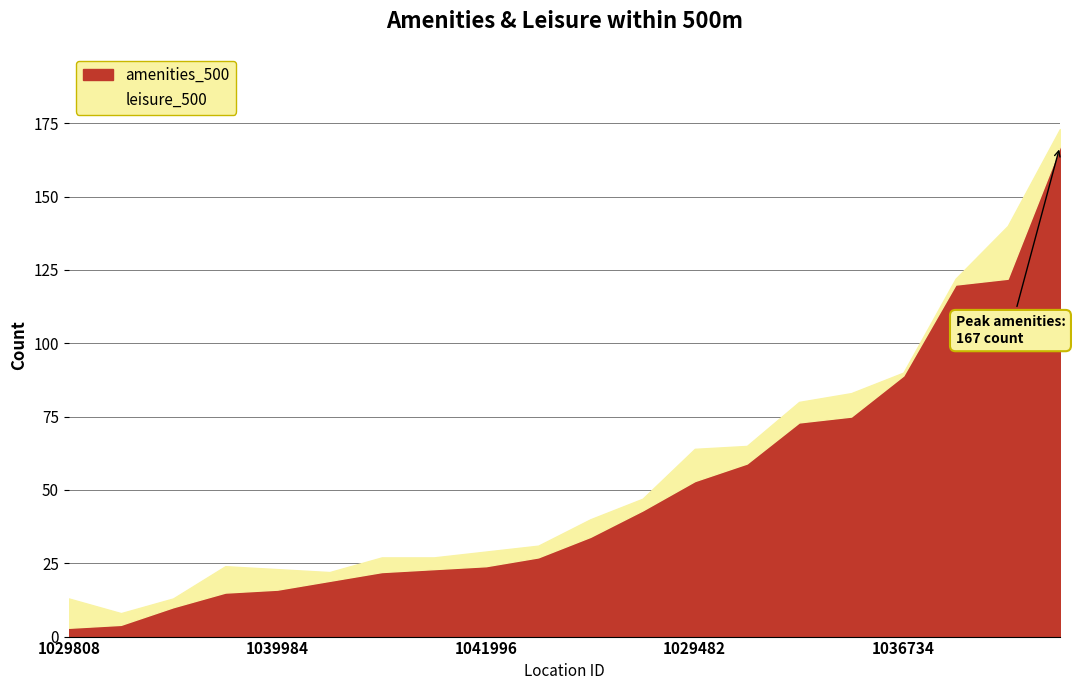

The value of leisure_500 at 1036498 is 1. True or false?

False